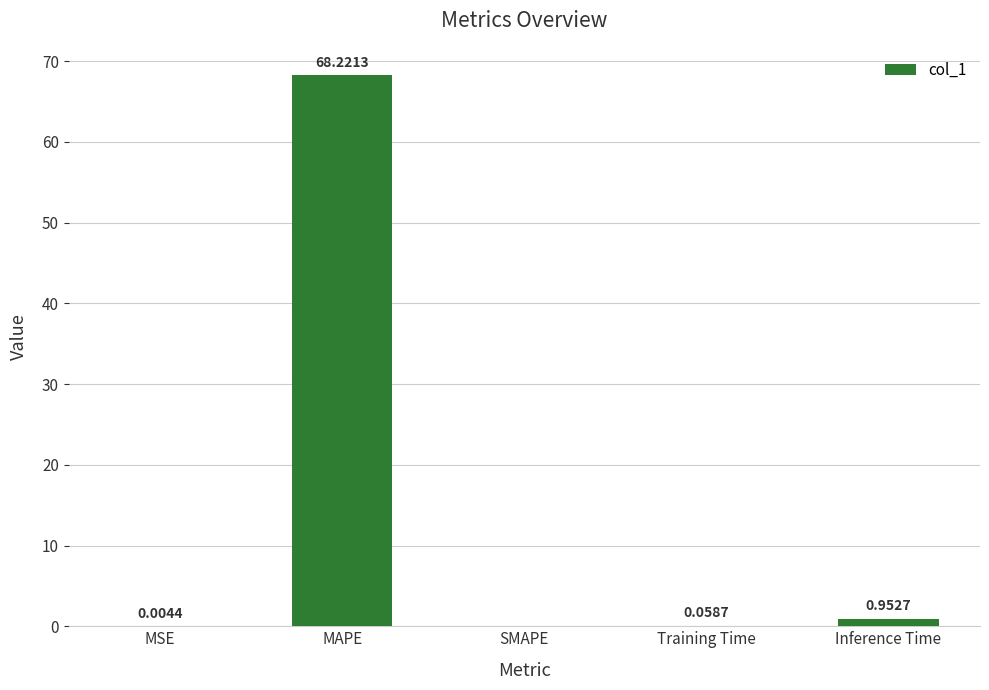

At which category does the chart reach its peak across all series?

MAPE